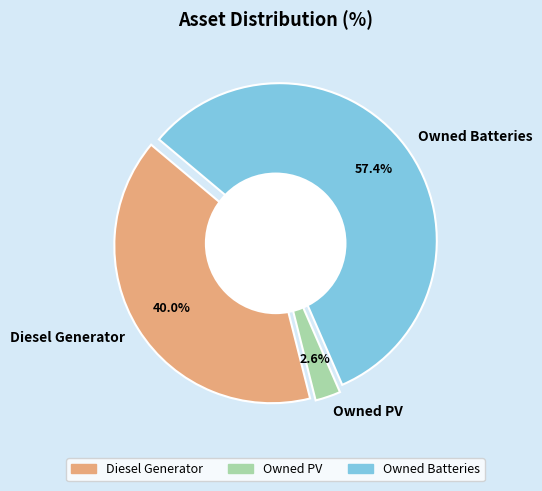

What is the smallest slice in the pie chart?

Owned PV